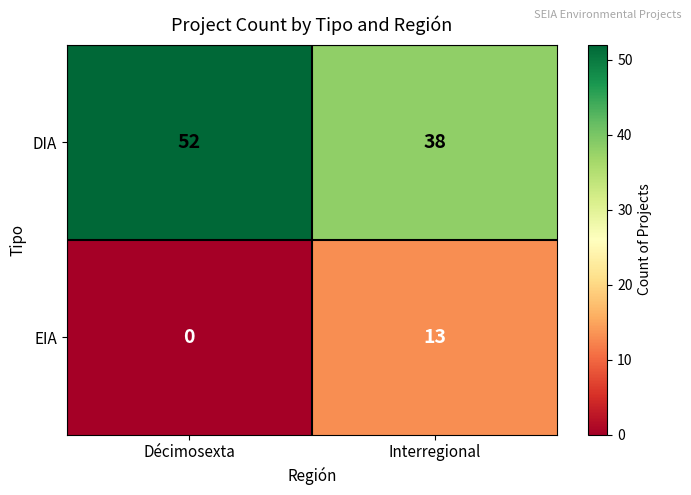

Rank the series by their average value, from highest to lowest.

DIA, EIA